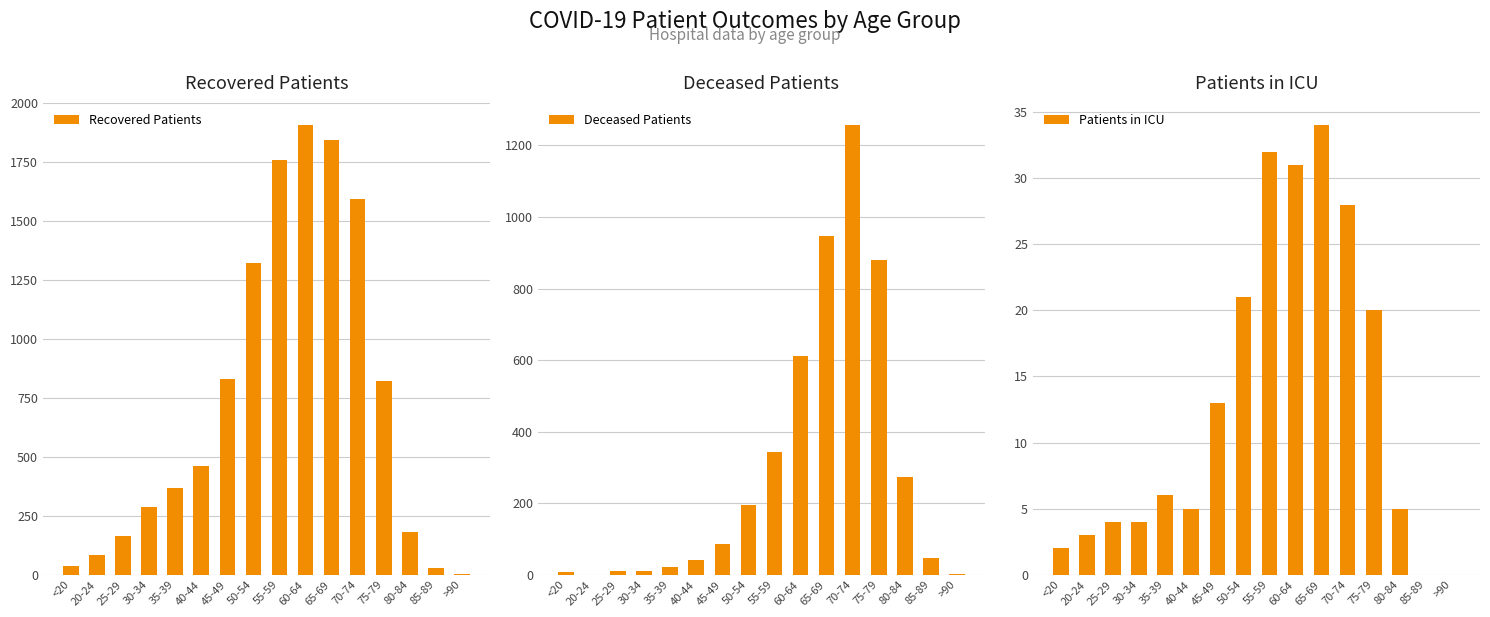

Reading left to right, what are all the values shown in this chart?

Recovered Patients: 37	83	164	288	369	459	828	1321	1758	1905	1842	1592	822	180	28	4
Deceased Patients: 7	0	11	11	21	41	87	194	344	612	947	1256	880	273	47	3
Patients in ICU: 2	3	4	4	6	5	13	21	32	31	34	28	20	5	0	0